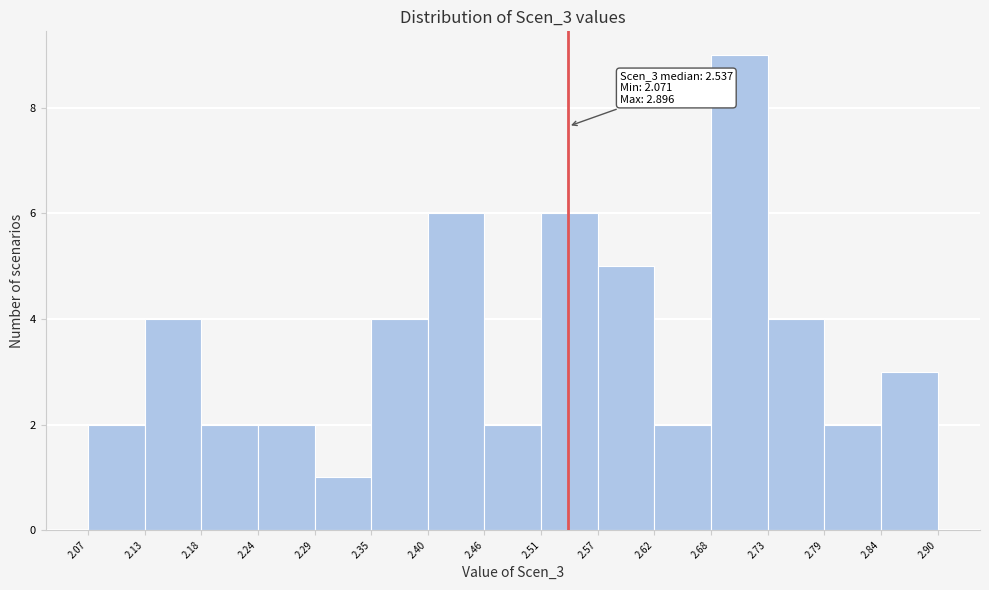

Over which range of the x-axis is the bar tallest?

2.68 to 2.73